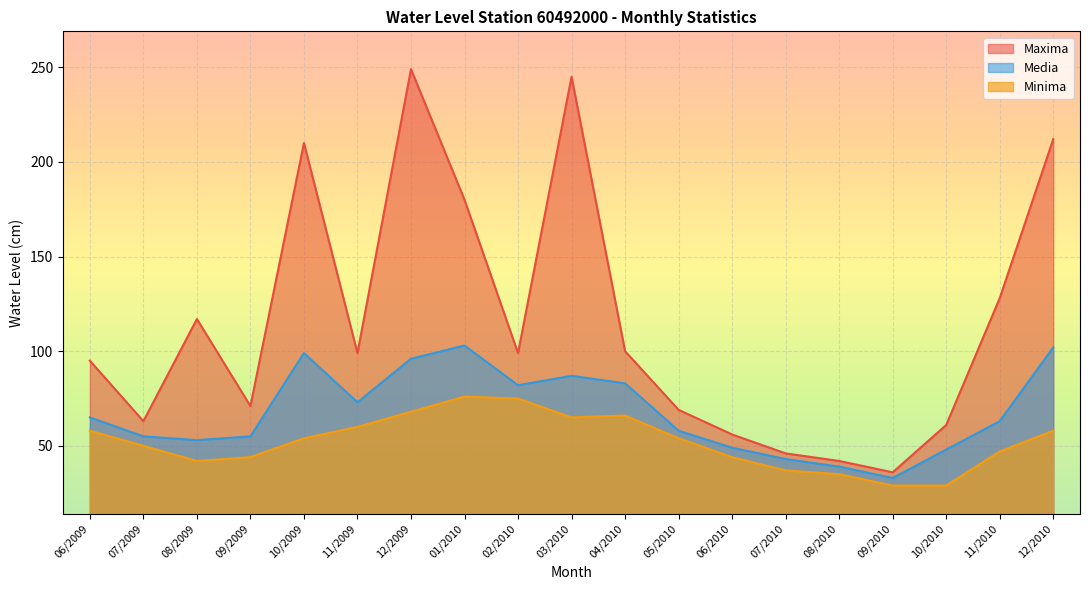

At which category does Media reach its first local peak?

10/2009